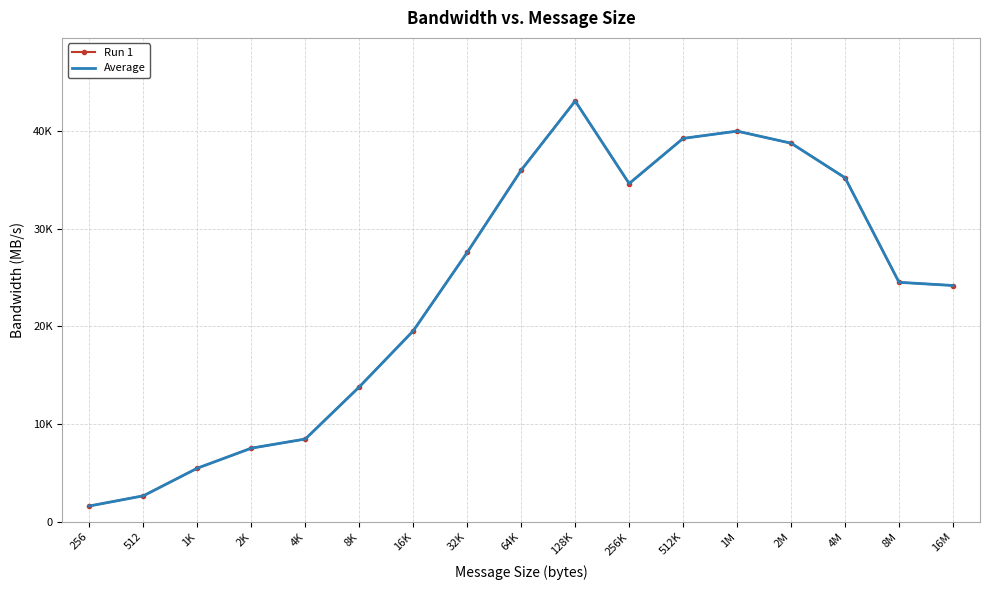

What is the total value across all series at 256?

3244.9